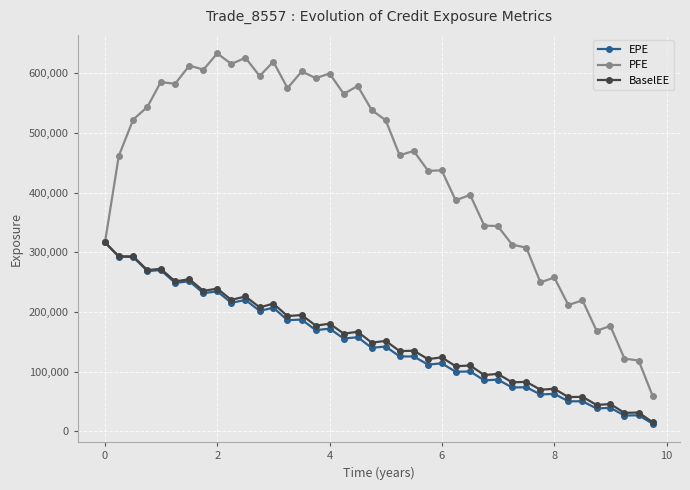

What is the highest value of the PFE series?

633386.0